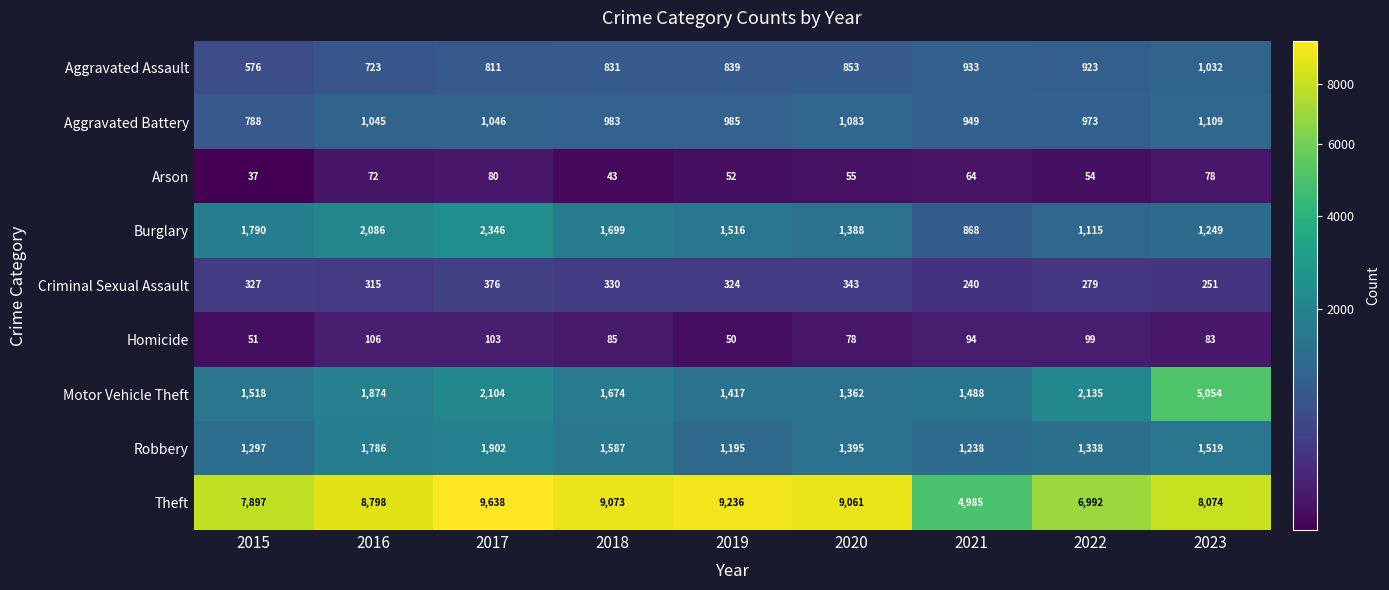

Which category has the highest value in the Aggravated Battery series?

2023